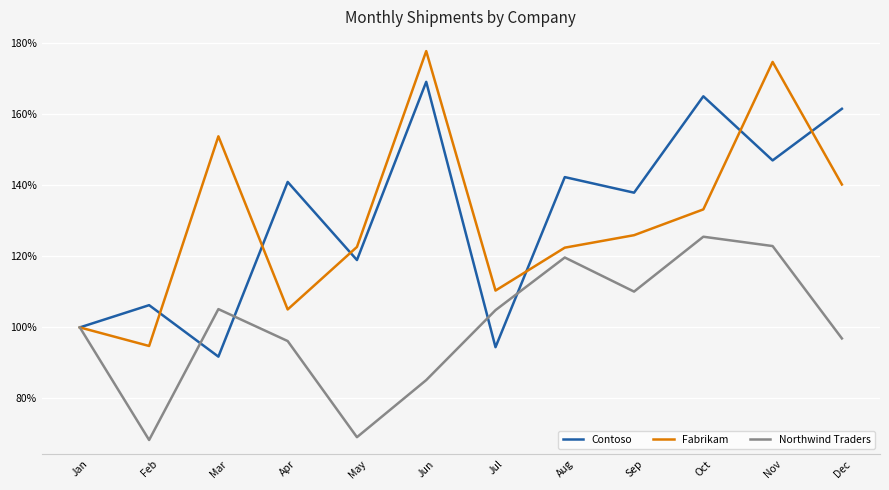

How many interior local peaks does the Contoso series have?

5